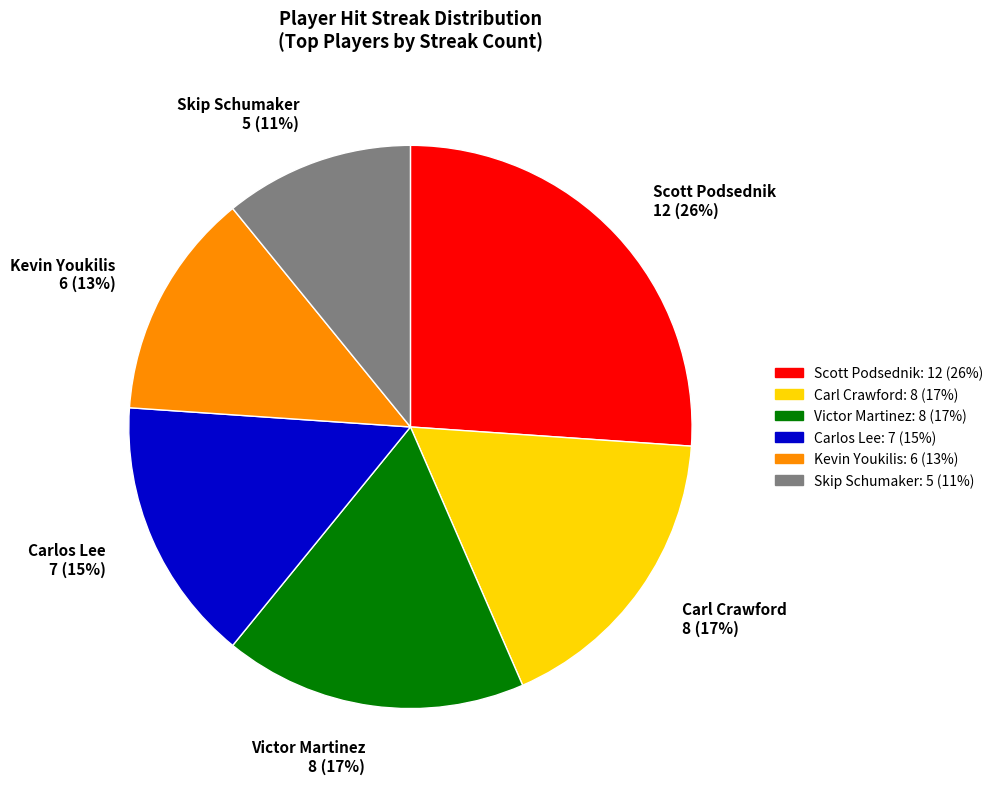

Which slice is the smallest?

Skip Schumaker